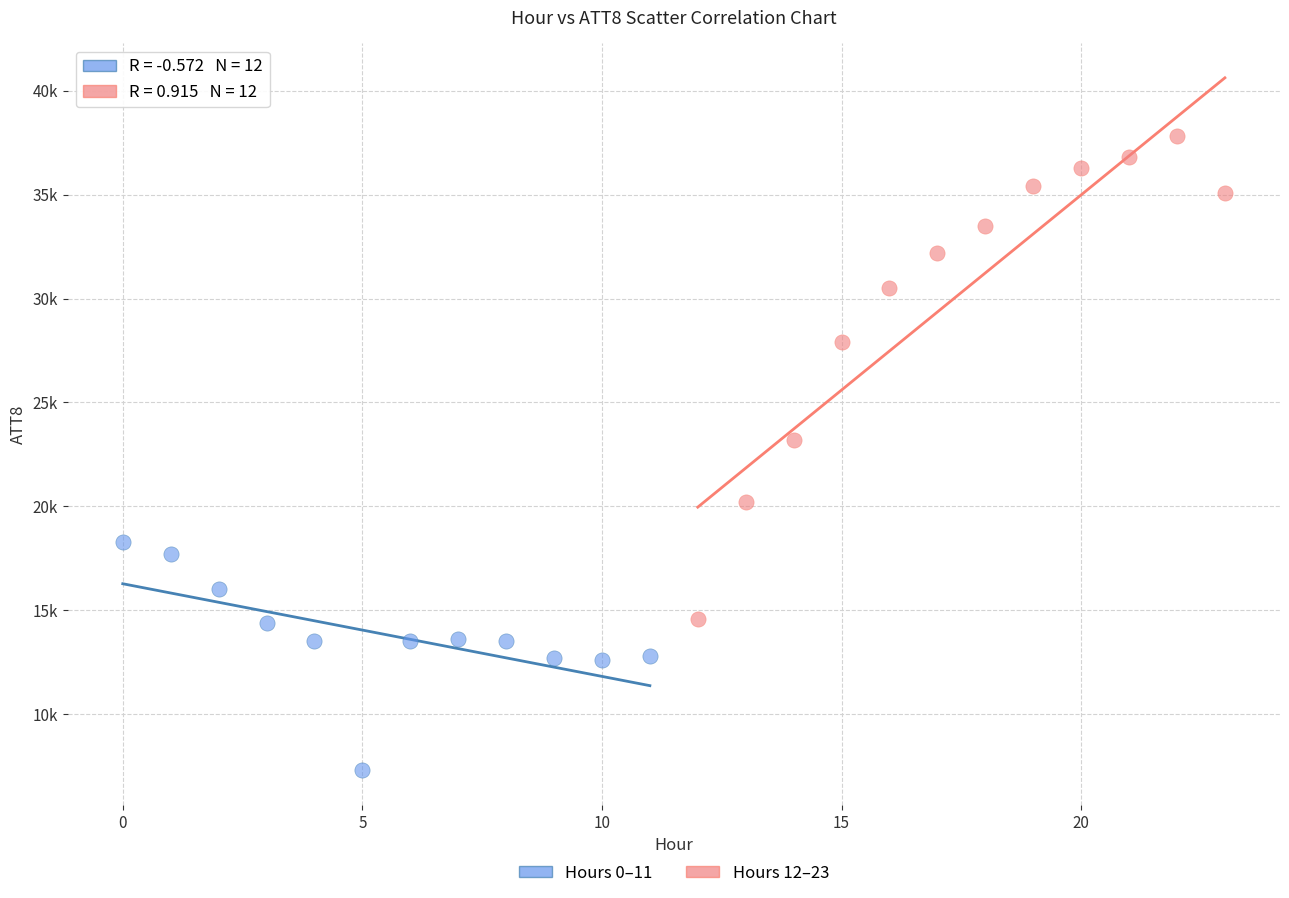

Which series contains the lowest Y value?

Hours 0–11